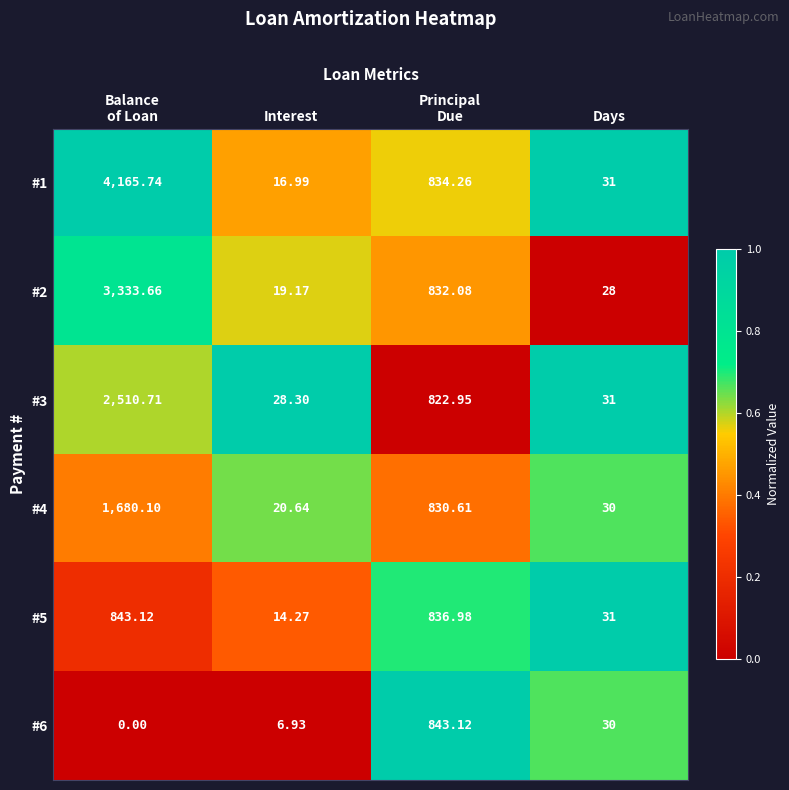

At which label is #5 closest to 428?

Days